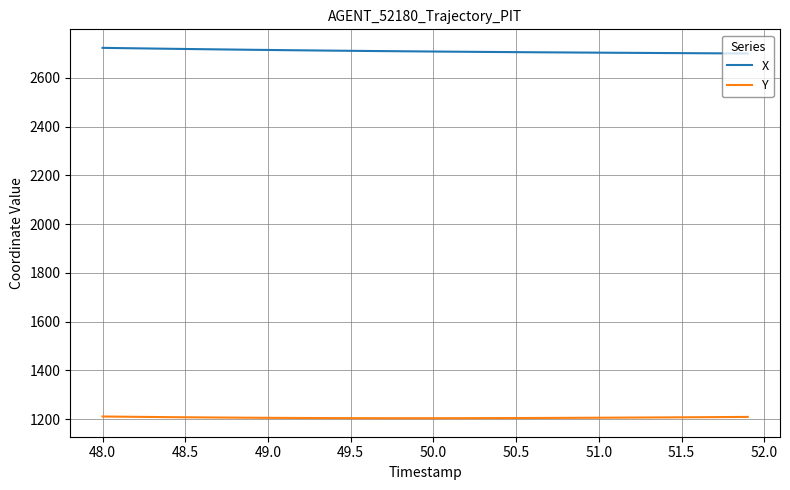

Rank the series by their maximum value, from highest to lowest.

X, Y